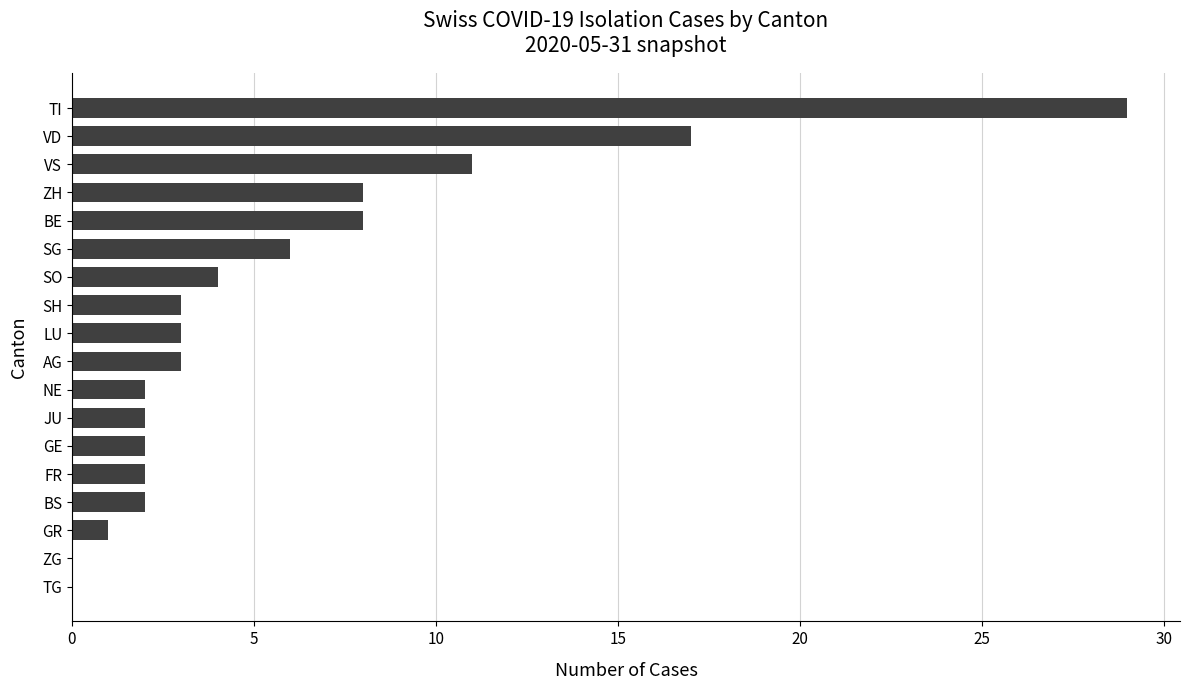

Approximately how many times larger is the value at NE compared to BS?

1.0